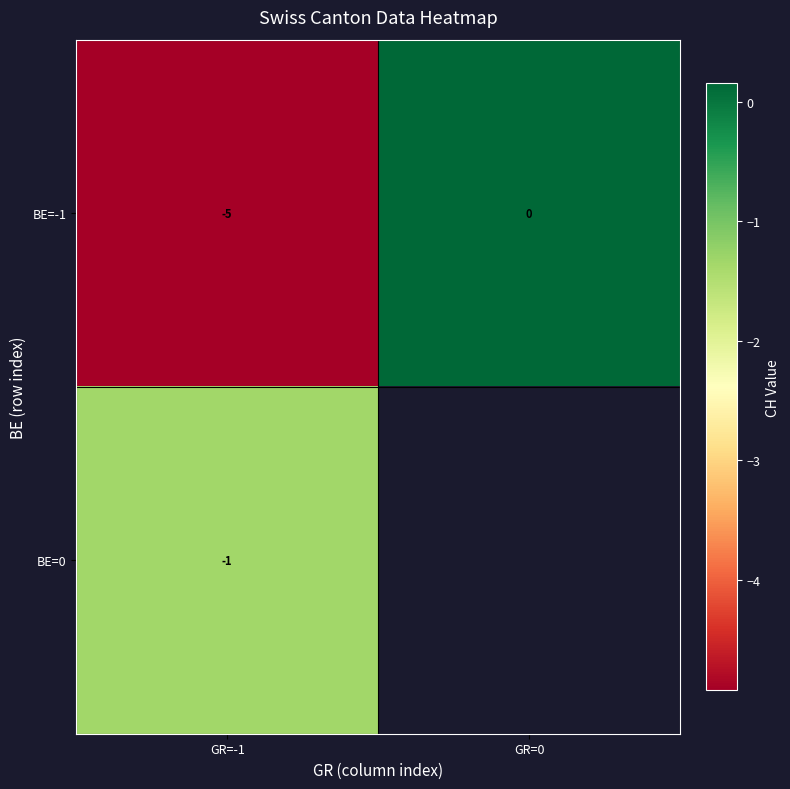

True or false: BE=-1 has a value of -1.4 at GR=-1.

False